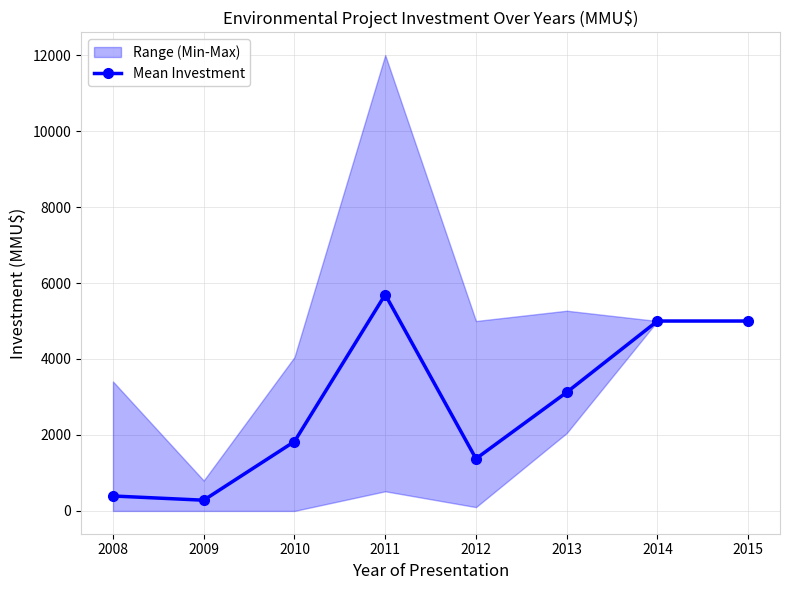

Rank the categories by value from highest to lowest.

2011, 2014, 2015, 2013, 2010, 2012, 2008, 2009